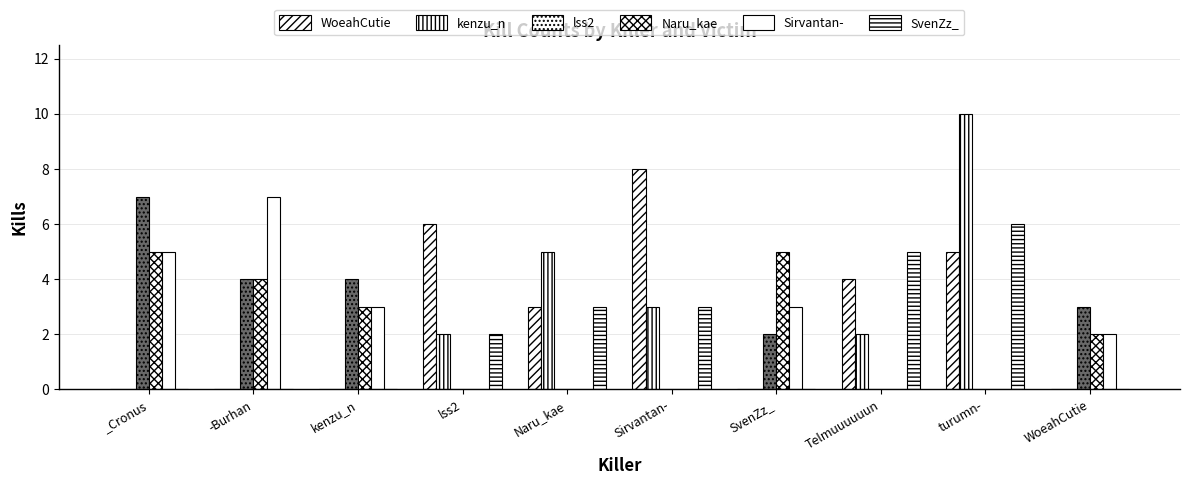

What is the difference between the maximum and second lowest values in the Sirvantan- series?

7